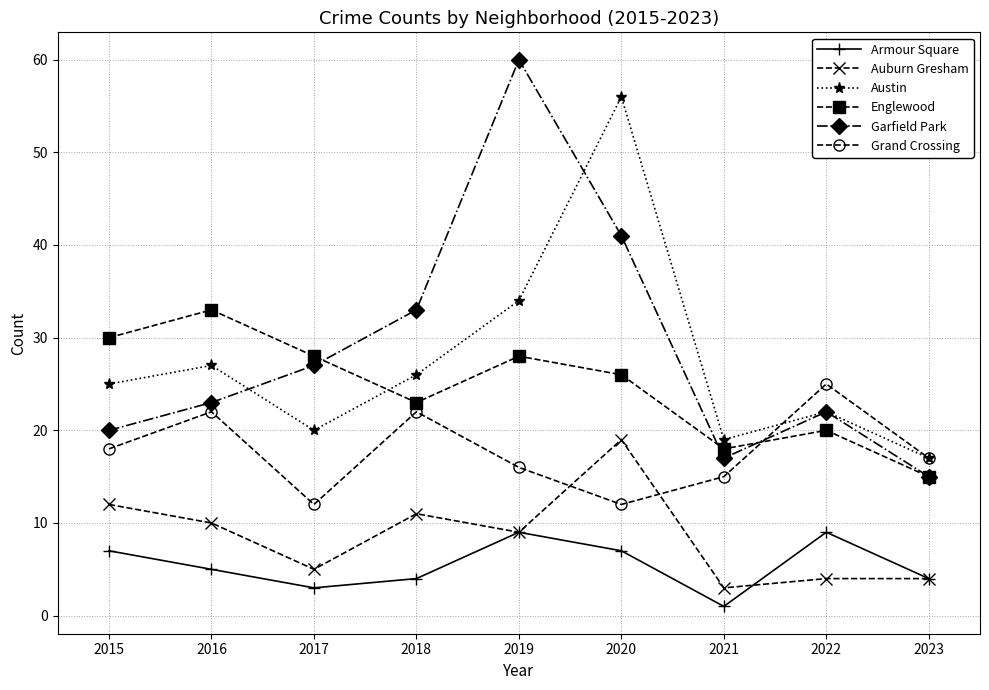

Does the chart display data point markers on the line(s)?

Yes